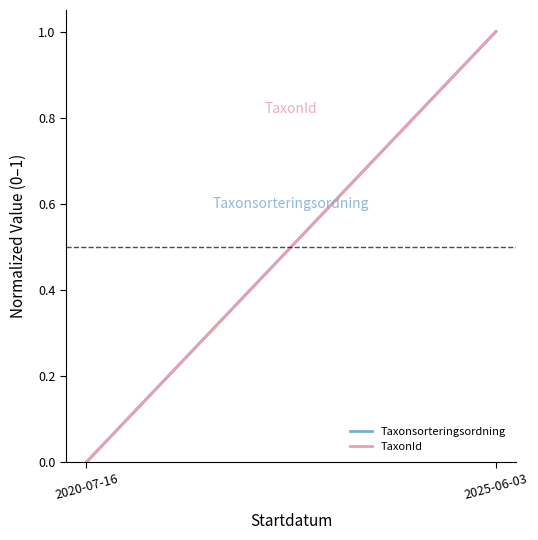

How many lines are shown in the chart?

2